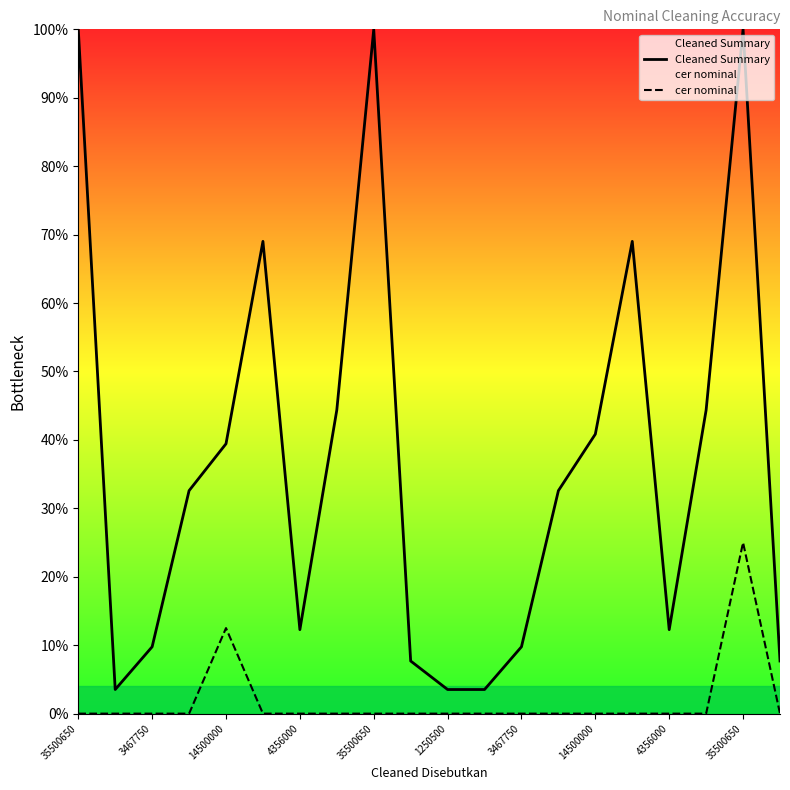

At which category is the sum across all series the highest?

18